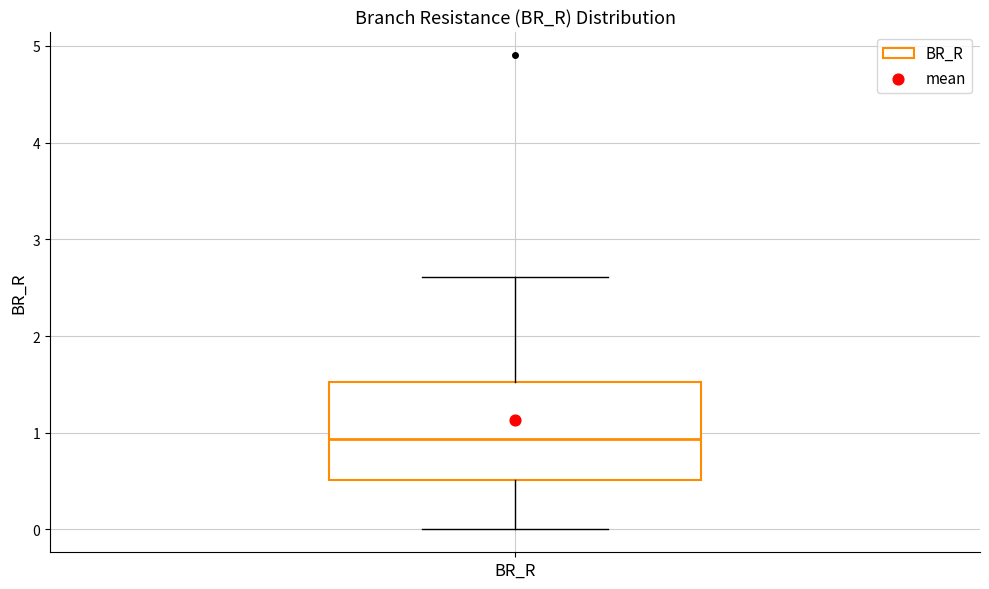

Transcribe this box plot: give where the median line is, the range the box spans, and where the two whiskers end, as read against the y-axis. The values are not printed on the chart, so give them approximately, as read against the axis.

median 0.9, box 0.5 to 1.5, whiskers 0.0 to 2.6